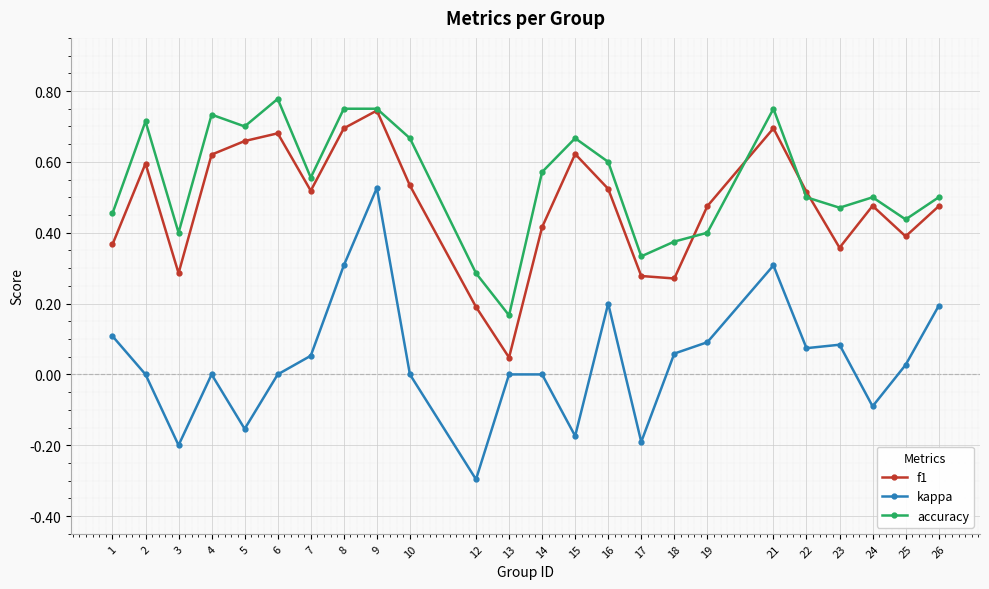

What are all the series names shown in the legend?

f1, kappa, accuracy